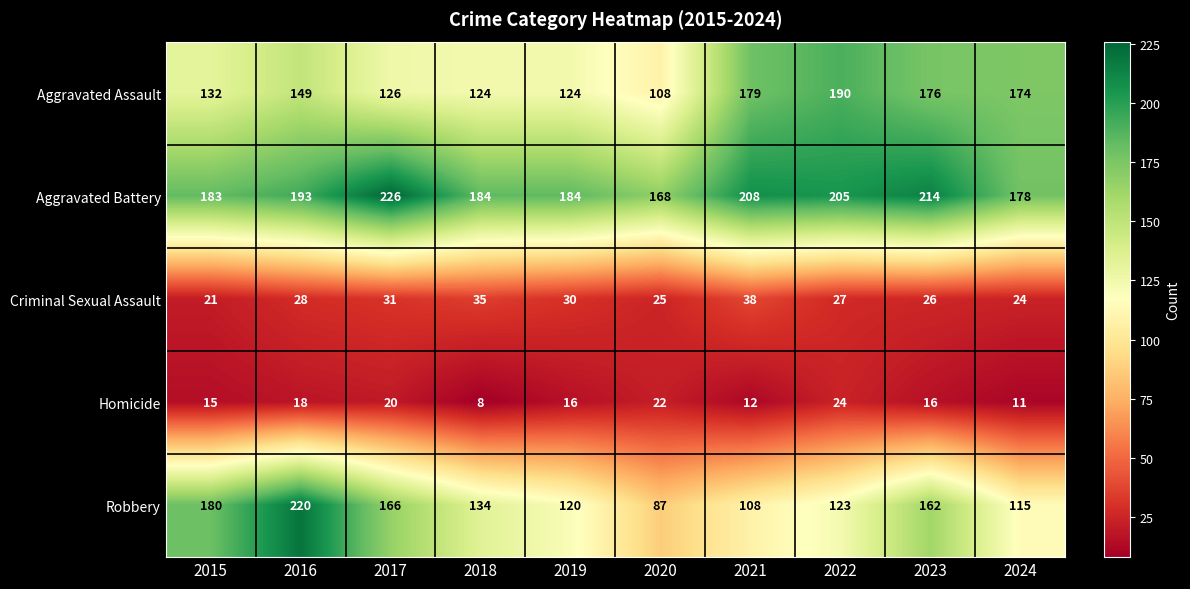

Which series changed the most between 2017 and 2018?

Aggravated Battery